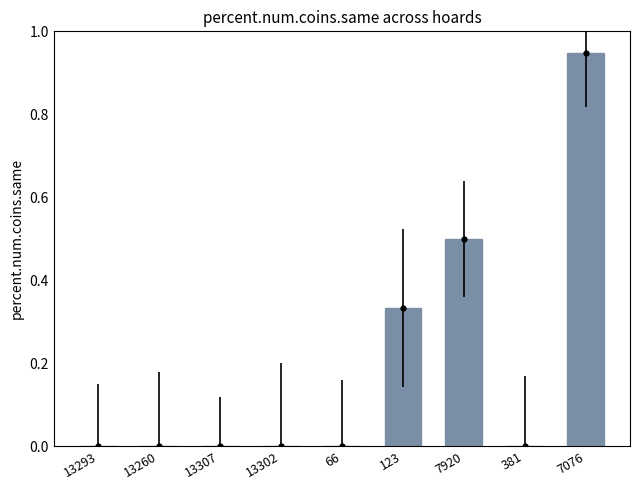

Which label corresponds to the largest value in the chart?

7076